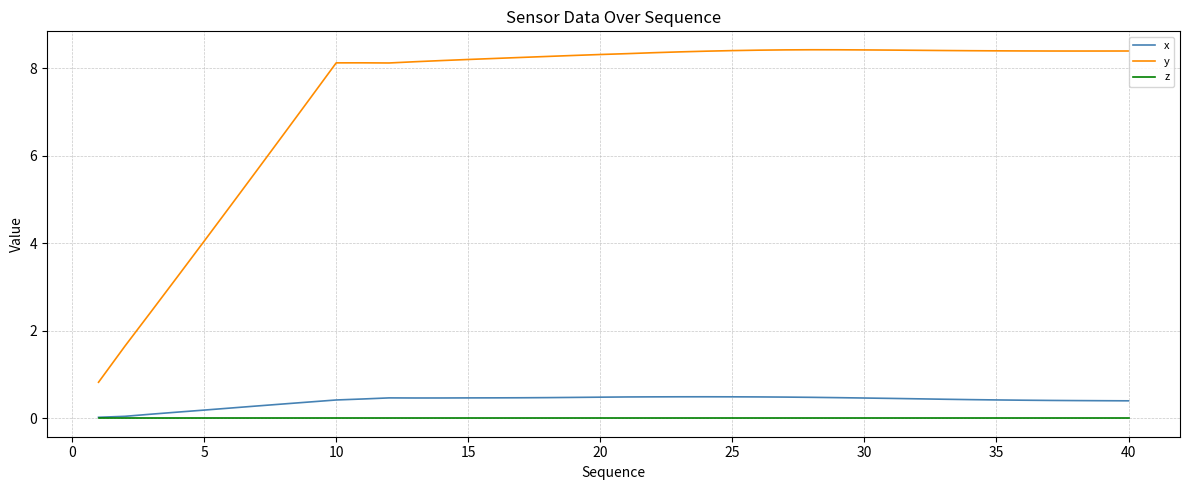

True or false: y and z cross at least once.

False